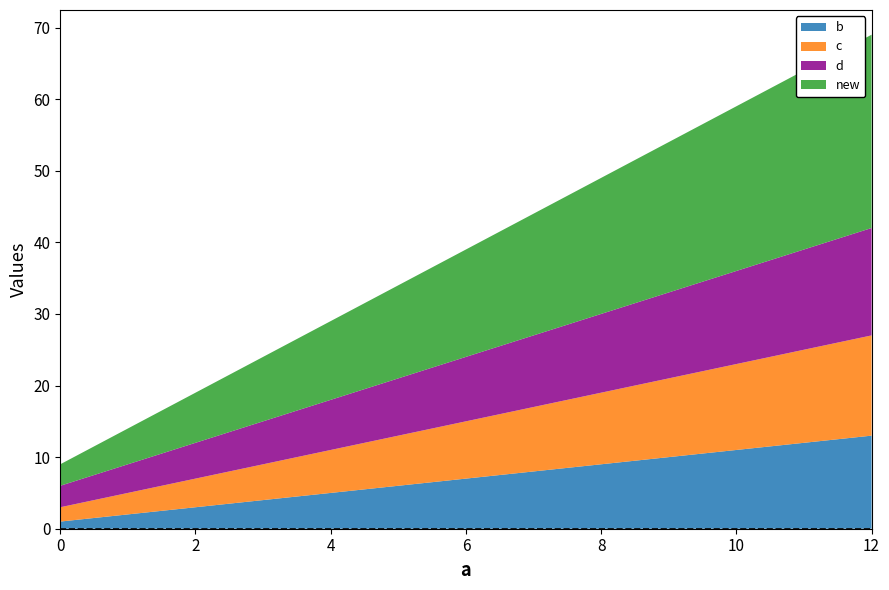

Reading left to right, list all the values displayed in this chart.

b: 1	5	9	13
c: 2	6	10	14
d: 3	7	11	15
new: 3	11	19	27